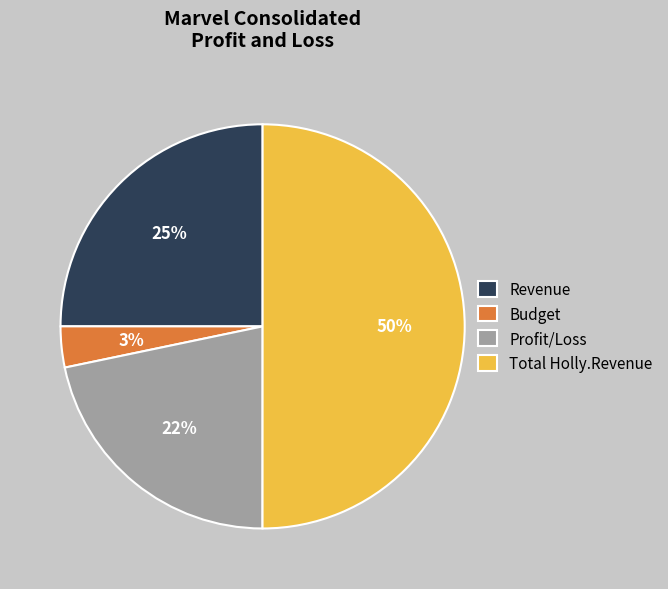

To the nearest percent, what is the average slice percentage?

25%